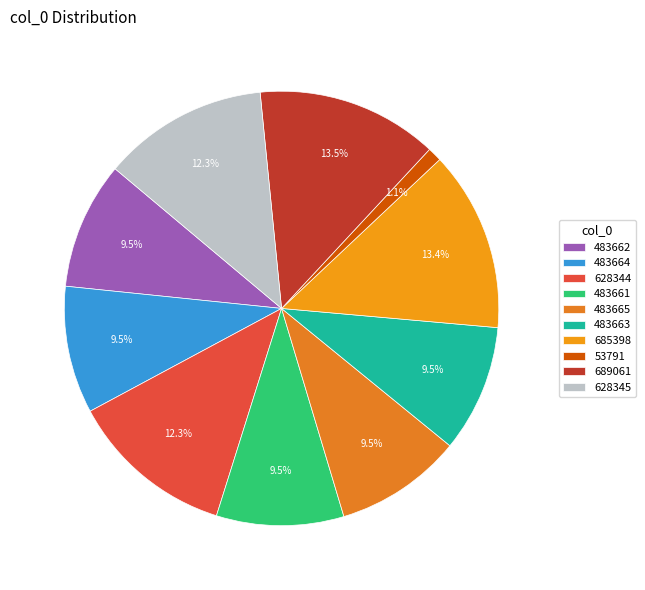

What percentage do 483661 and 483663 together represent?

19.0%